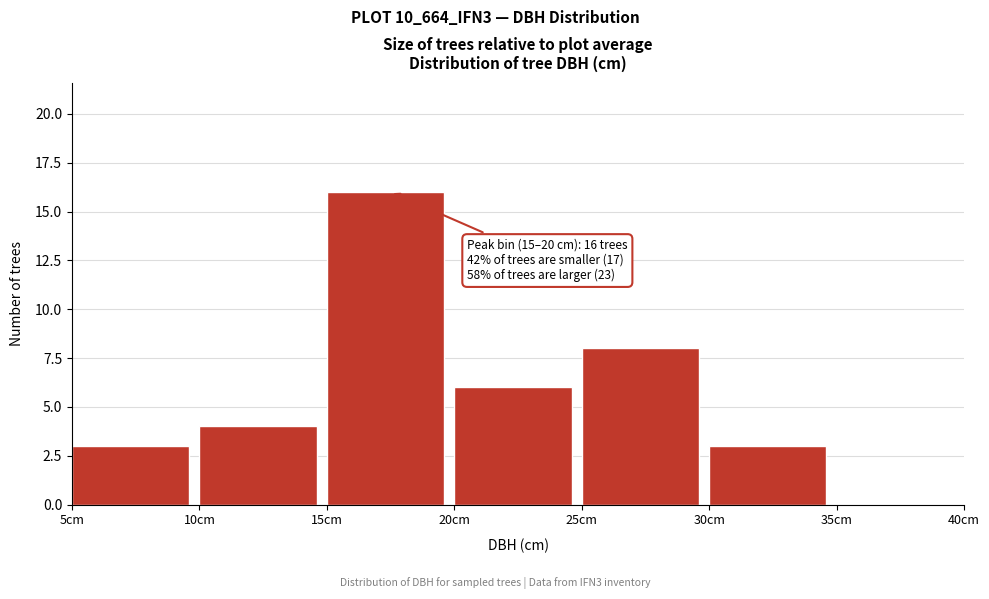

Over which range of the x-axis is the bar tallest?

15 to 20